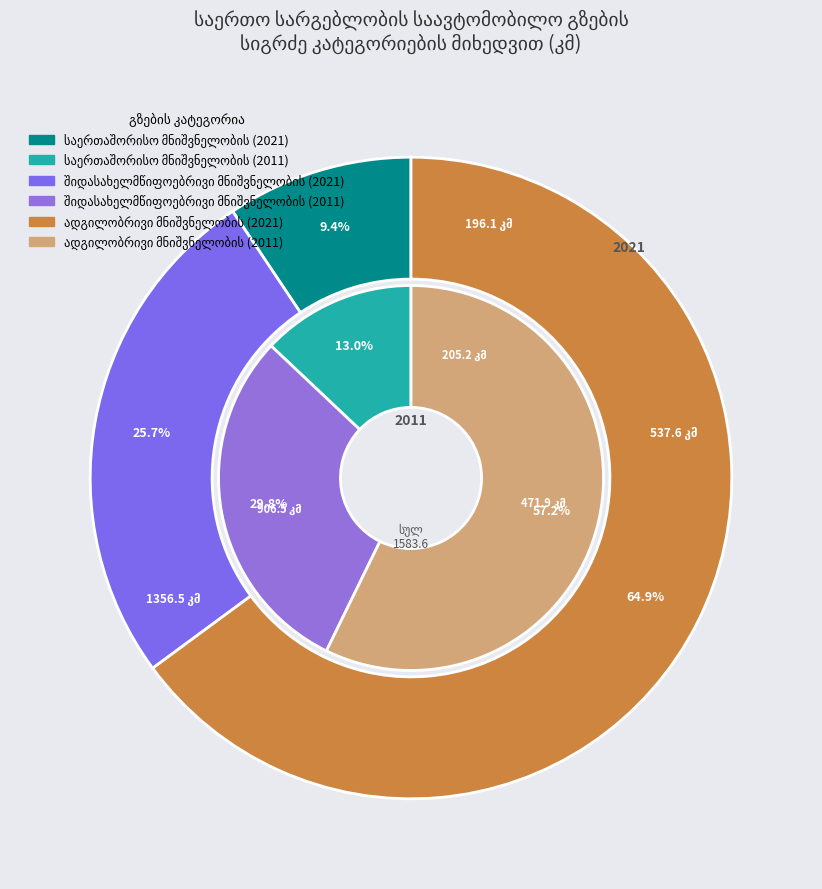

Do values_2011 and values_2021 together represent more than half of the pie?

No